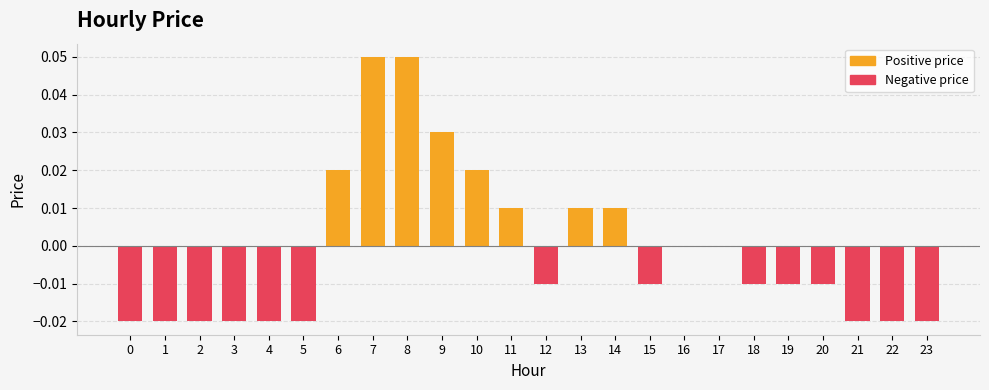

Where is Negative price nearest to the value 0?

6